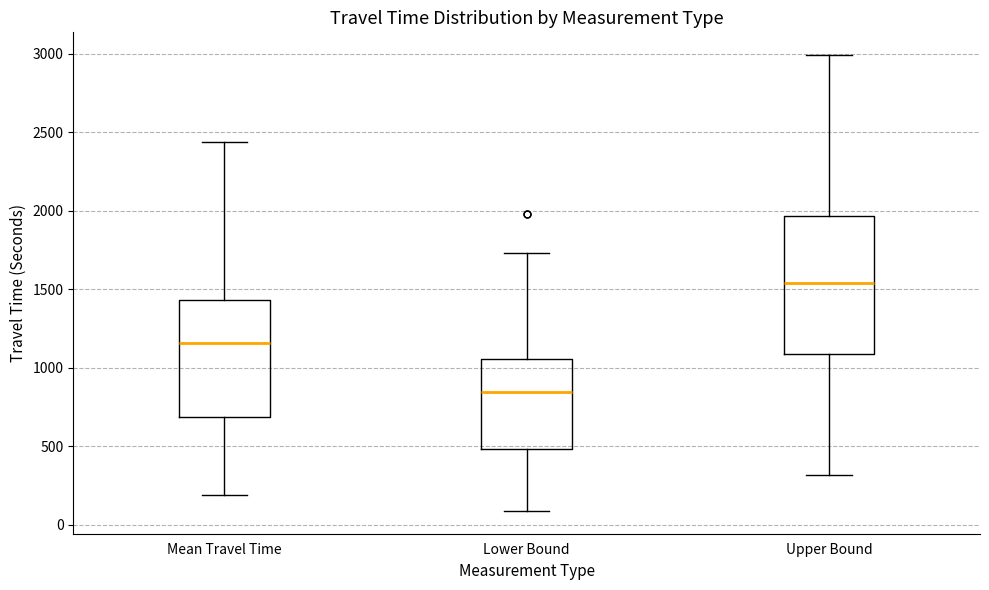

Reading left to right, transcribe this box plot: for each box, give where its median line is, the range the box spans, and where its two whiskers end, as read against the y-axis. The values are not printed on the chart, so give them approximately, as read against the axis.

Mean Travel Time: median 1150, box 700 to 1450, whiskers 200 to 2450
Lower Bound: median 850, box 500 to 1050, whiskers 100 to 1750
Upper Bound: median 1550, box 1100 to 1950, whiskers 300 to 3000